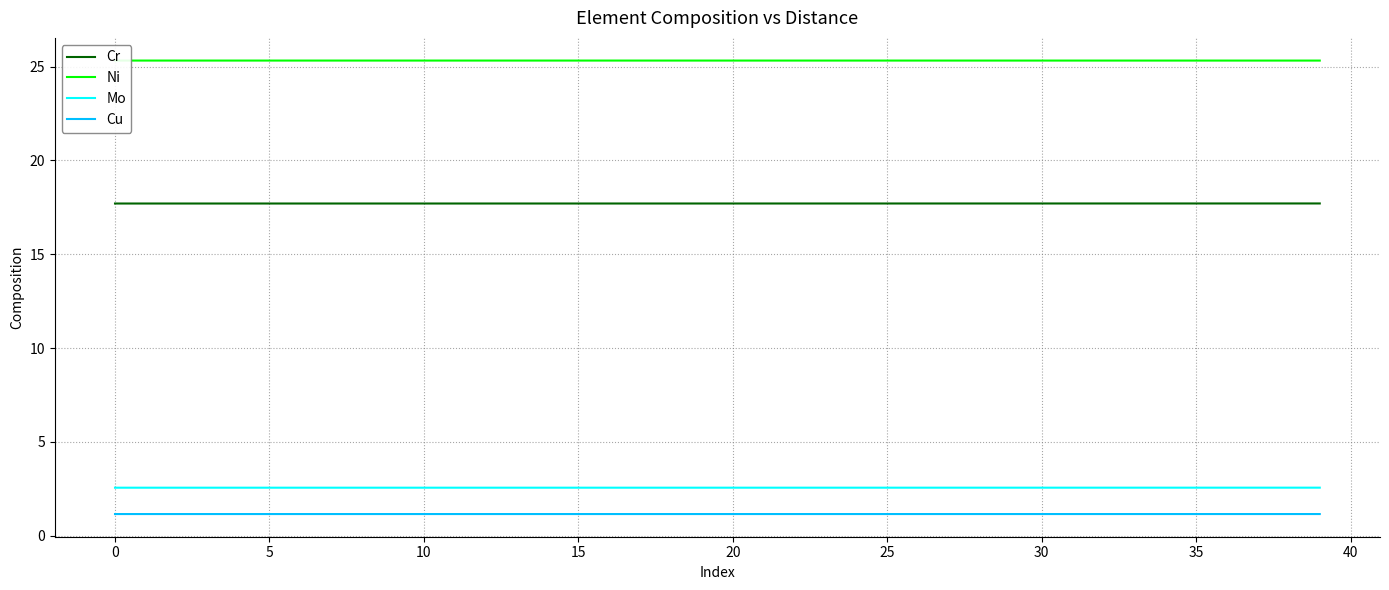

True or false: Cu and Cr intersect in this chart.

False